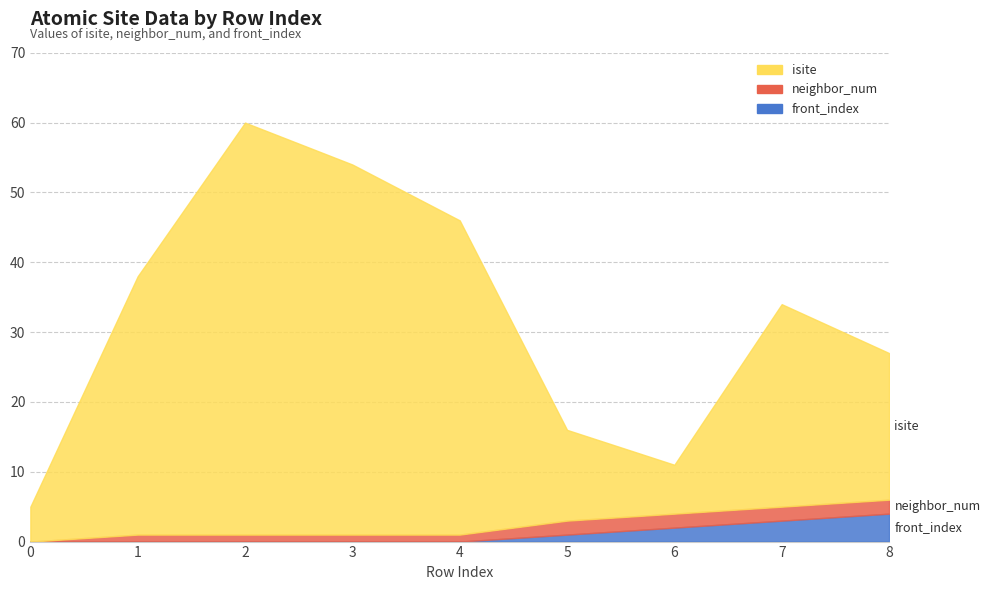

Is it true that front_index equals -1 at 0?

False